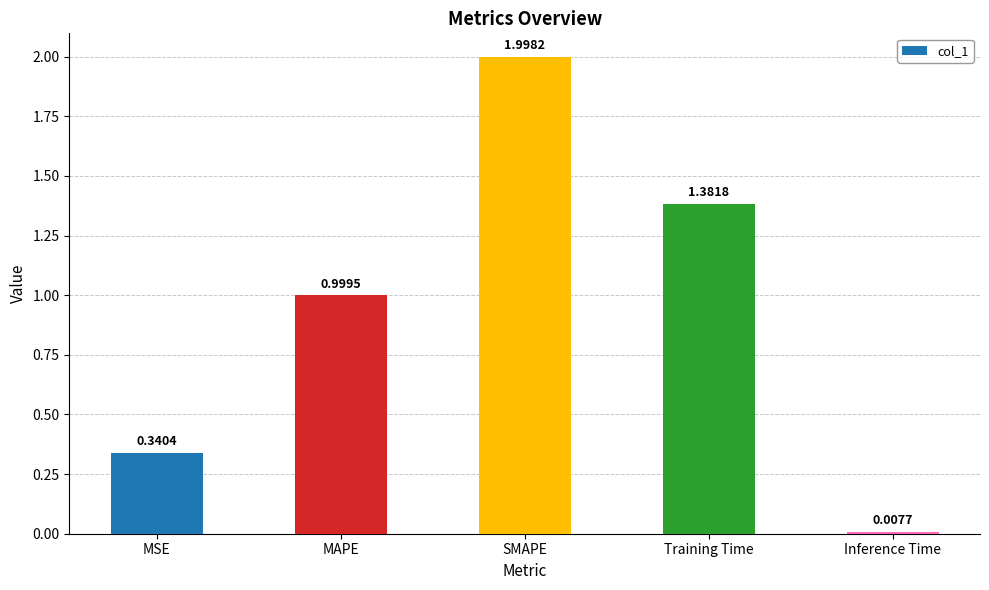

List the labels in order of value, largest first.

SMAPE, Training Time, MAPE, MSE, Inference Time